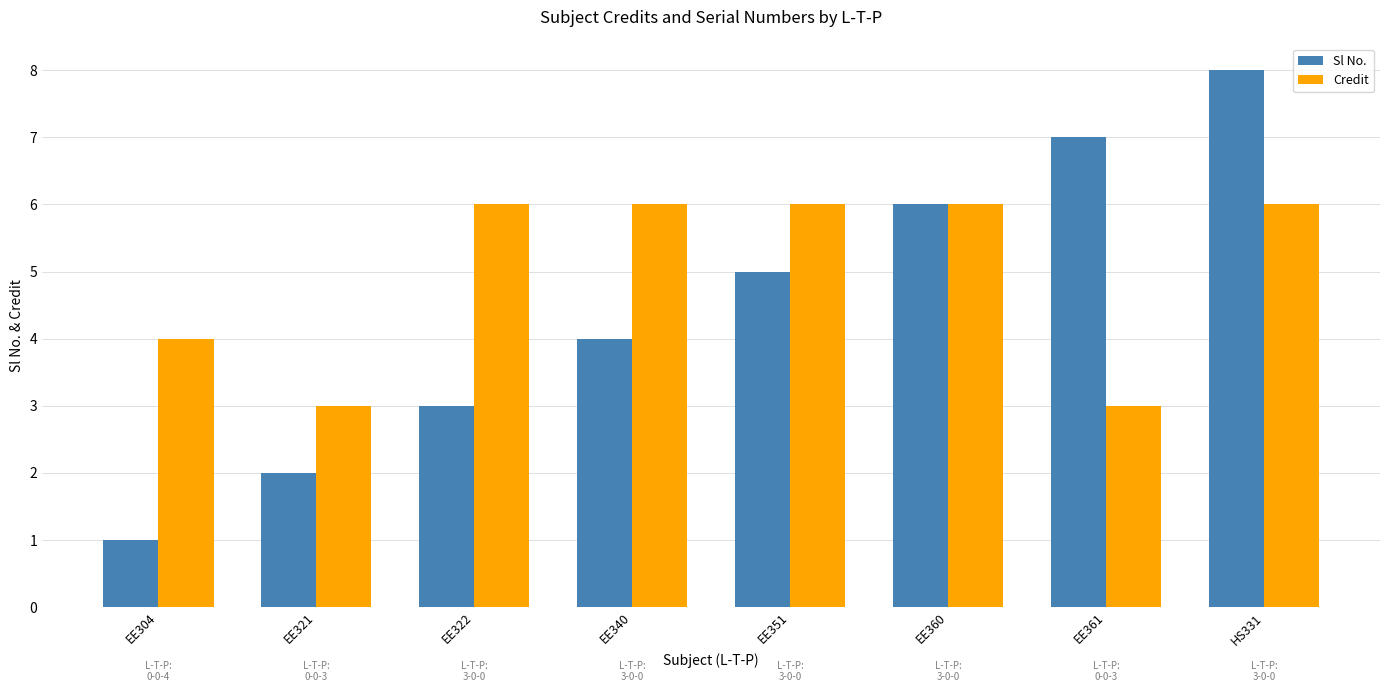

How many bars are there in each group?

2